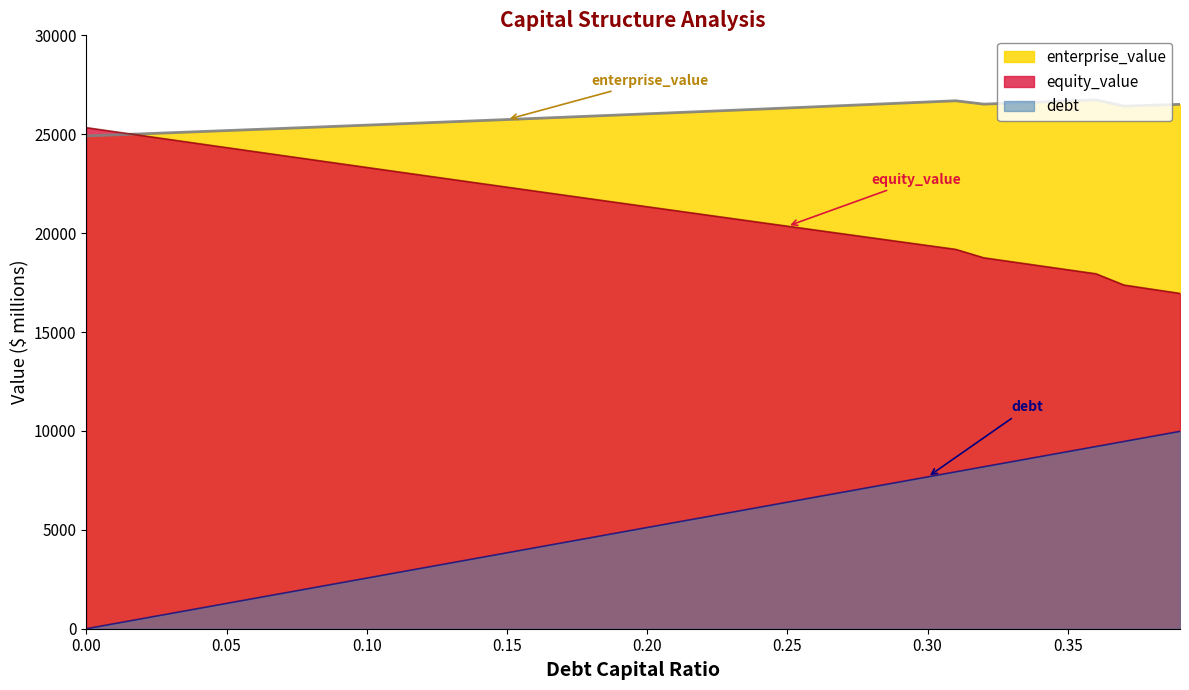

What is the value of the enterprise_value point at the 35th from the left?

26628.7